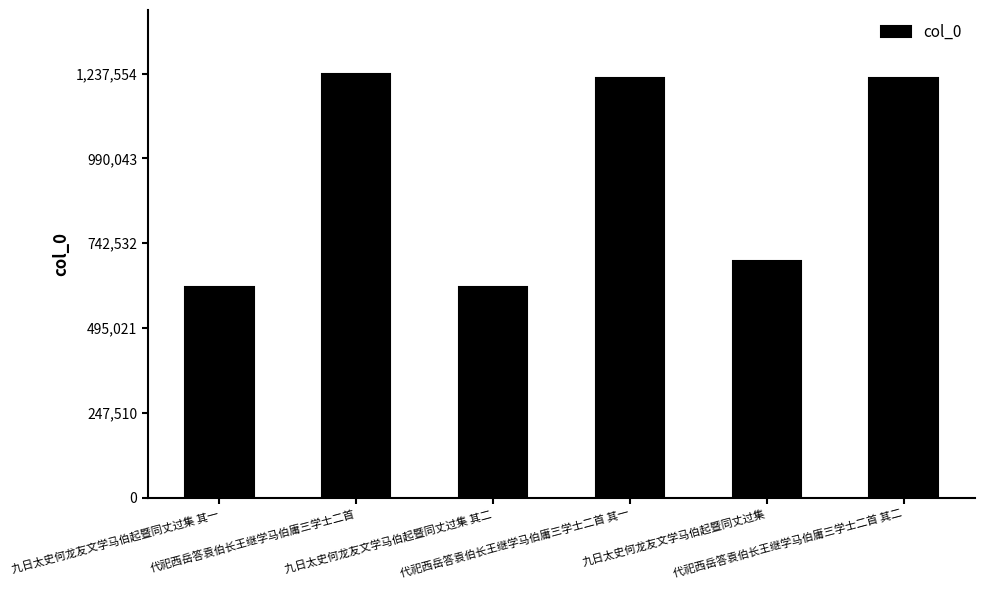

What is the minimum value shown in the chart?

615673